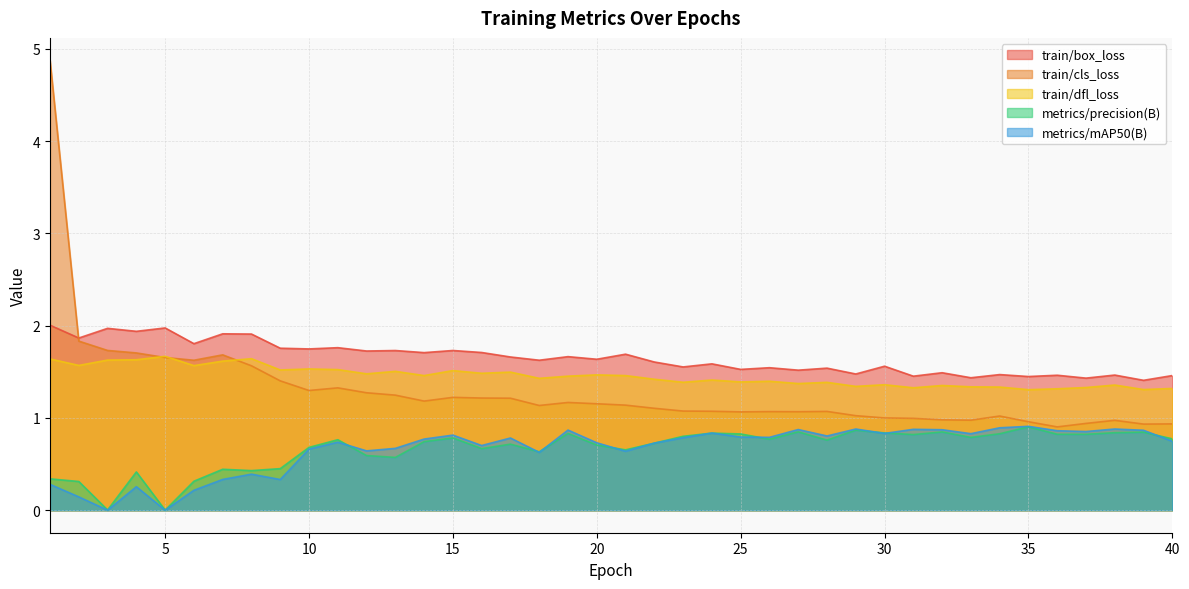

True or false: train/dfl_loss and metrics/mAP50(B) intersect in this chart.

False